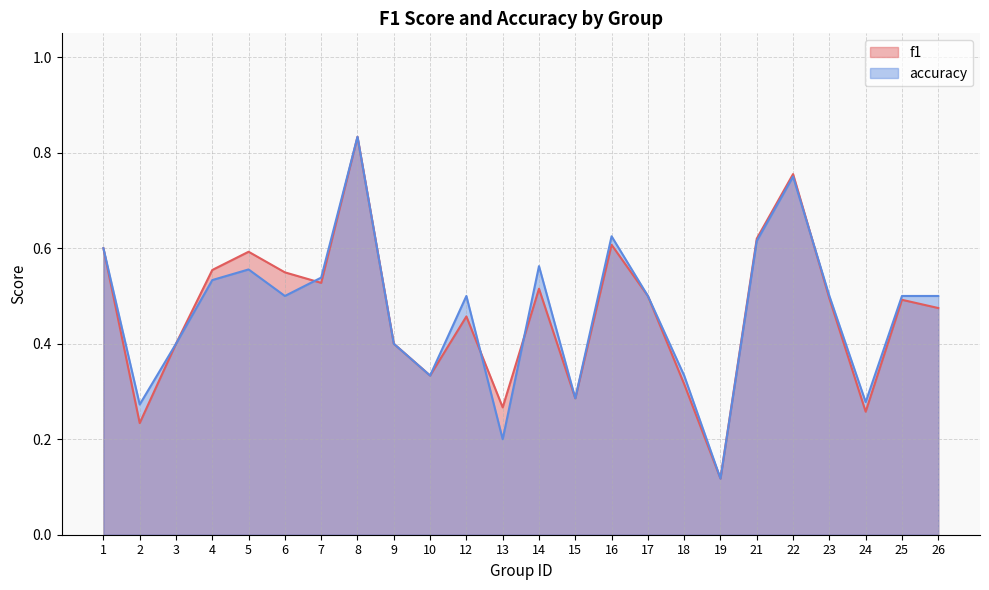

Which series changed the most between 17 and 21?

f1